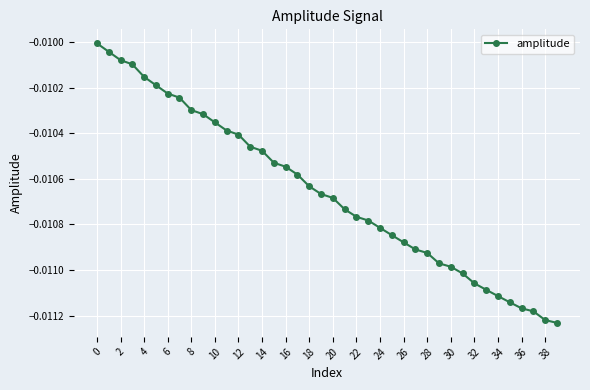

How many series are shown in this chart?

1